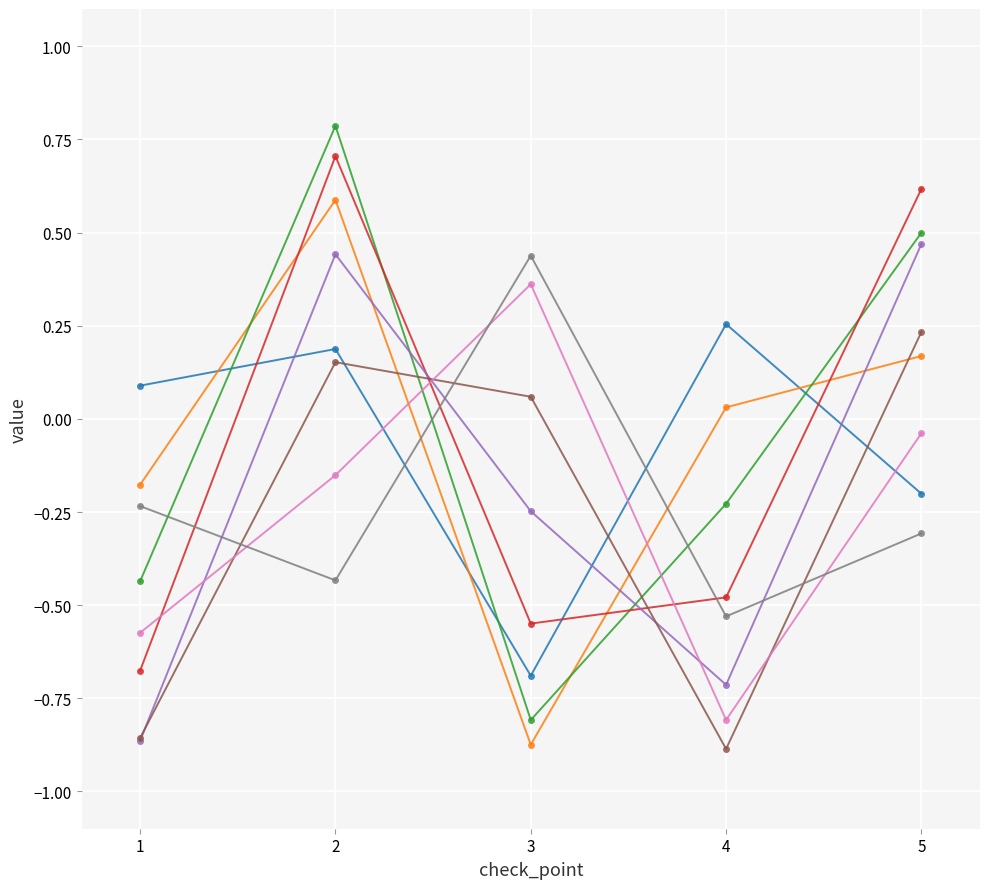

What is the maximum value shown in the chart?

0.8